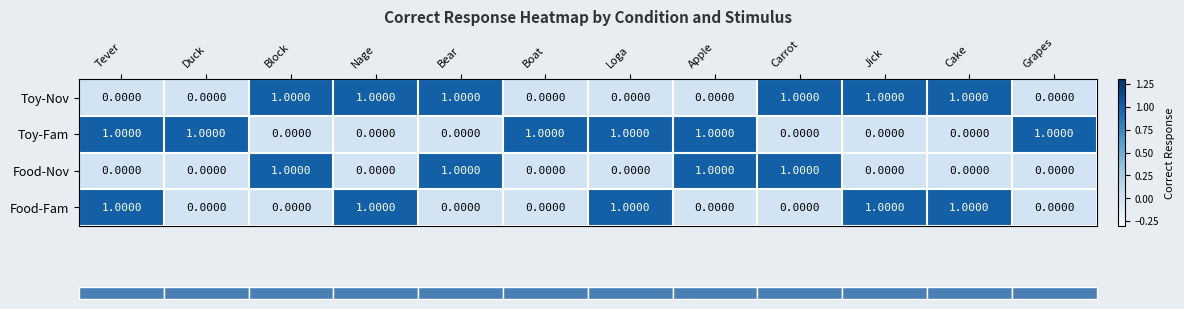

Is the value of Food-Fam at Cake greater than the value of Toy-Fam at Cake?

Yes